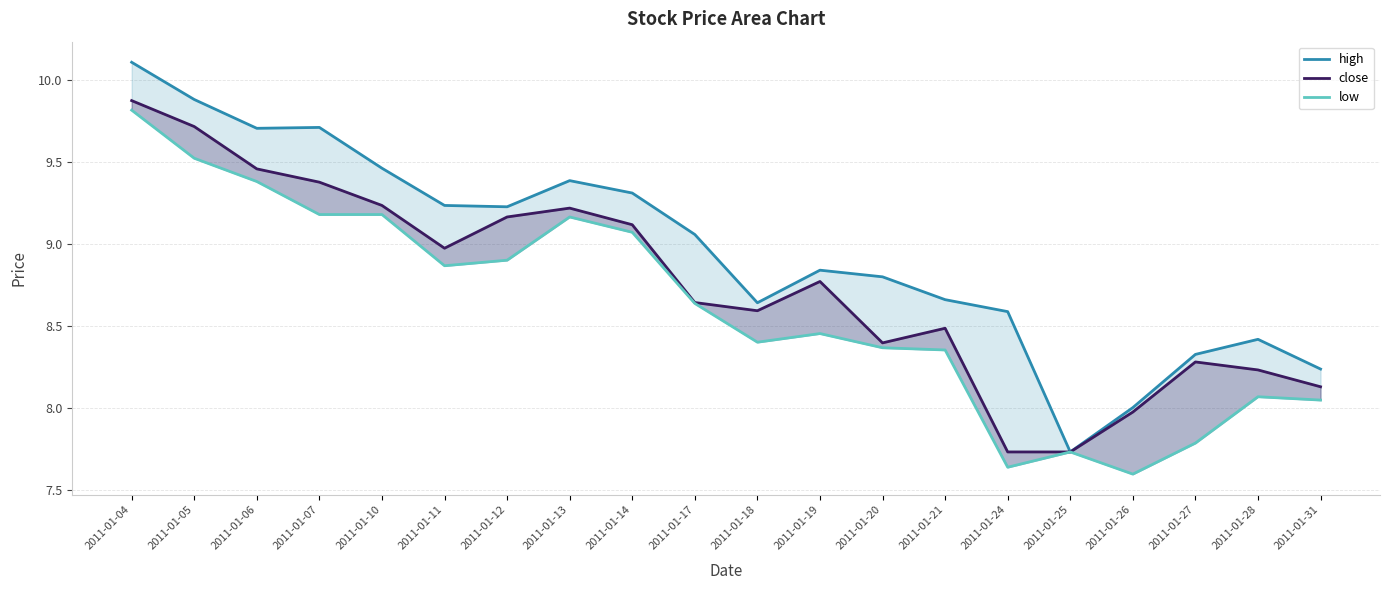

Which series has the widest spread of values?

high